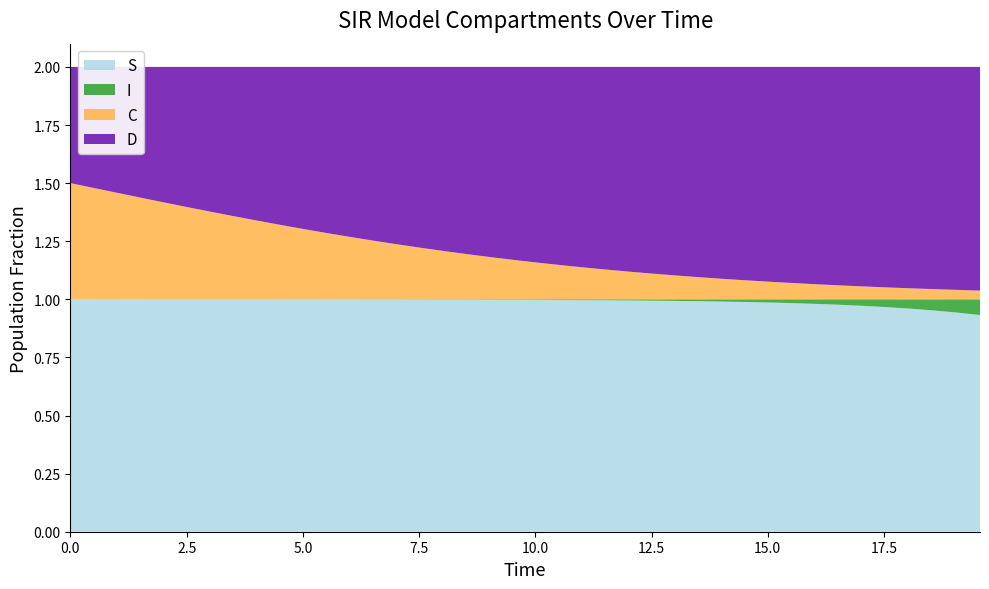

Reading left to right, extract all data points from this chart.

S: 1.0	1.0	1.0	1.0	1.0	1.0	1.0	1.0	1.0	1.0	1.0	1.0	1.0	1.0	1.0	1.0	1.0	1.0	1.0	1.0	1.0	1.0	1.0	1.0	1.0	1.0	1.0	1.0	1.0	1.0	1.0	1.0	1.0	1.0	1.0	1.0	1.0	1.0	0.9	0.9
I: 0.0	0.0	0.0	0.0	0.0	0.0	0.0	0.0	0.0	0.0	0.0	0.0	0.0	0.0	0.0	0.0	0.0	0.0	0.0	0.0	0.0	0.0	0.0	0.0	0.0	0.0	0.0	0.0	0.0	0.0	0.0	0.0	0.0	0.0	0.0	0.0	0.0	0.0	0.1	0.1
C: 0.5	0.5	0.5	0.4	0.4	0.4	0.4	0.4	0.3	0.3	0.3	0.3	0.3	0.3	0.2	0.2	0.2	0.2	0.2	0.2	0.2	0.1	0.1	0.1	0.1	0.1	0.1	0.1	0.1	0.1	0.1	0.1	0.1	0.1	0.1	0.1	0.0	0.0	0.0	0.0
D: 0.5	0.5	0.5	0.6	0.6	0.6	0.6	0.6	0.7	0.7	0.7	0.7	0.7	0.7	0.8	0.8	0.8	0.8	0.8	0.8	0.8	0.9	0.9	0.9	0.9	0.9	0.9	0.9	0.9	0.9	0.9	0.9	0.9	0.9	0.9	0.9	1.0	1.0	1.0	1.0